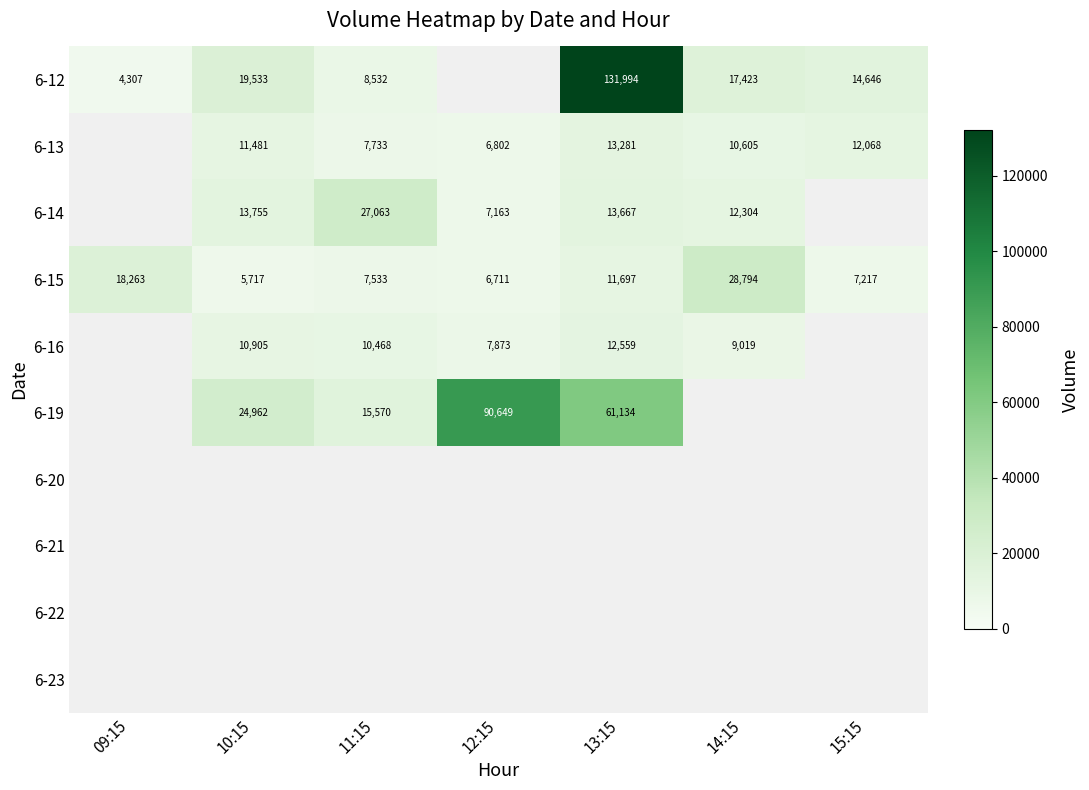

What is the sum of the 6-15 values at 11:15 and 12:15?

14244